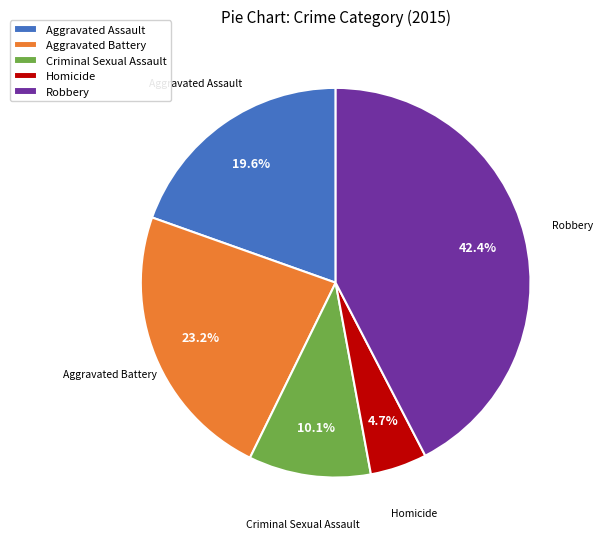

The Aggravated Assault slice represents 32% of the pie. True or false?

False